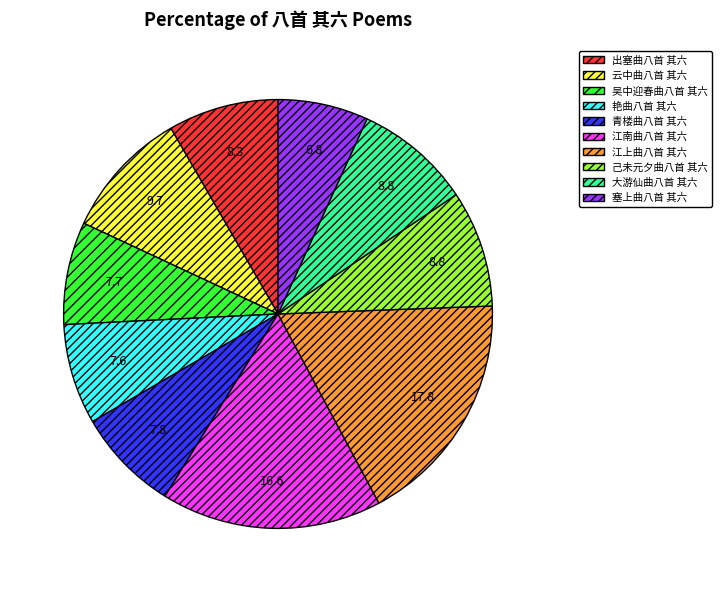

The 江南曲八首 其六 slice represents 17% of the pie. True or false?

True